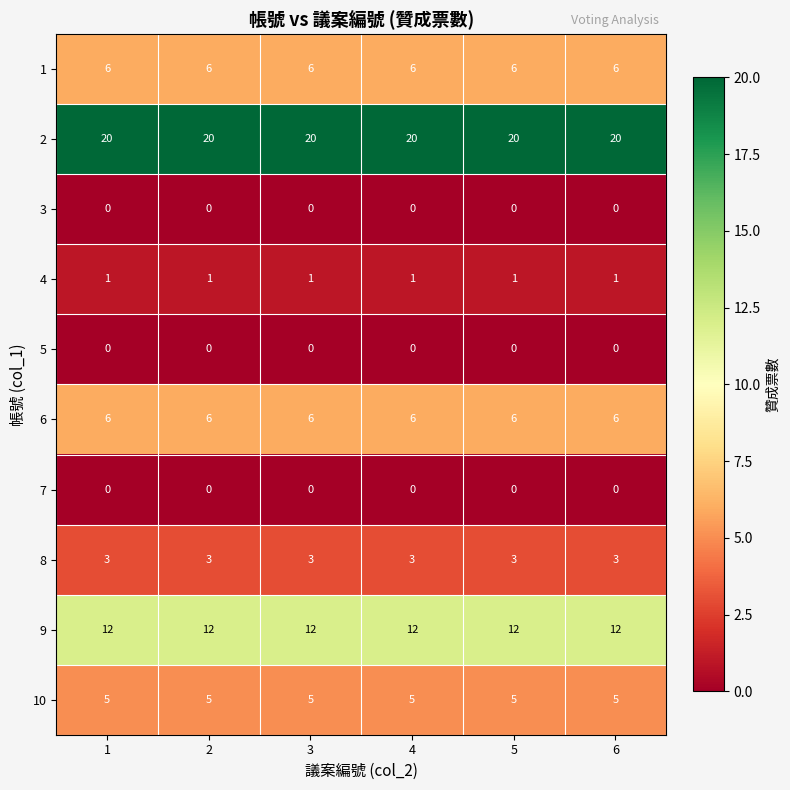

What is the difference between the highest and lowest values at 4?

20